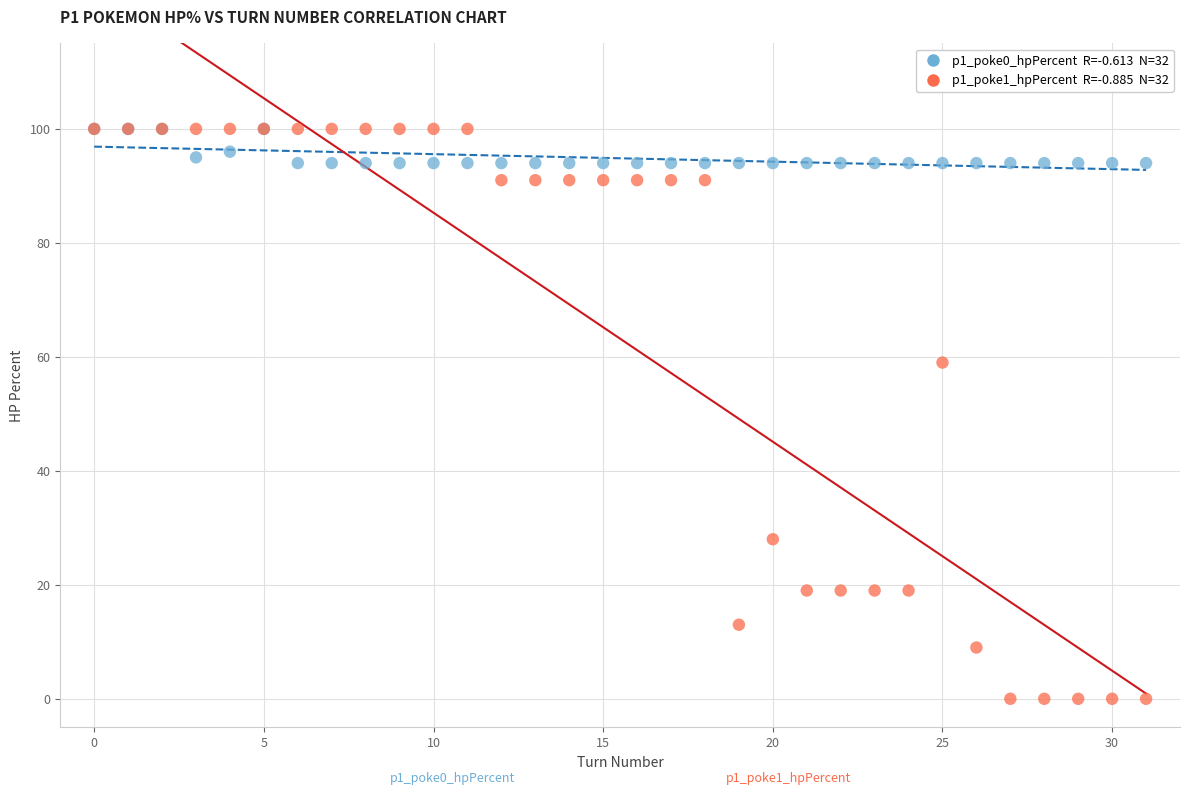

Across all series, what Y value is closest to 50?

59